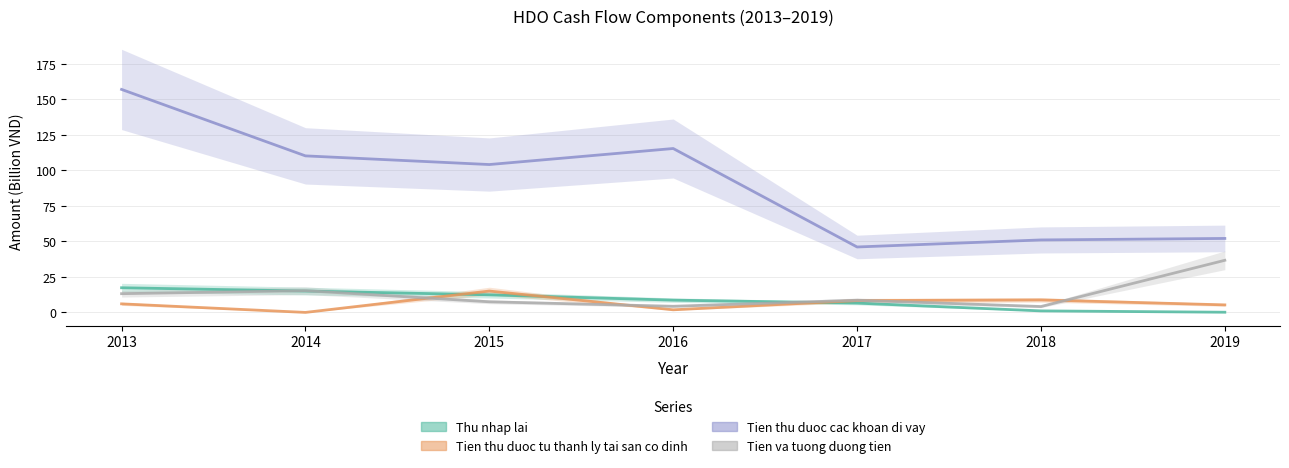

The value of Tien thu duoc cac khoan di vay at 2019 is 52.1. True or false?

True